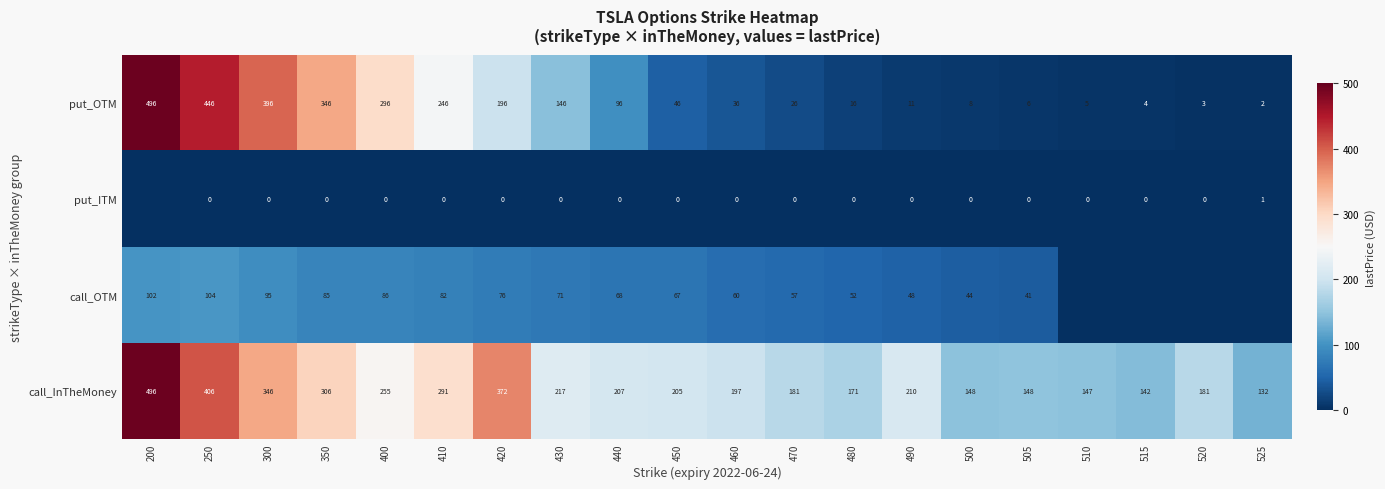

What is the approximate value of put_OTM at 470, to the nearest 10?

30